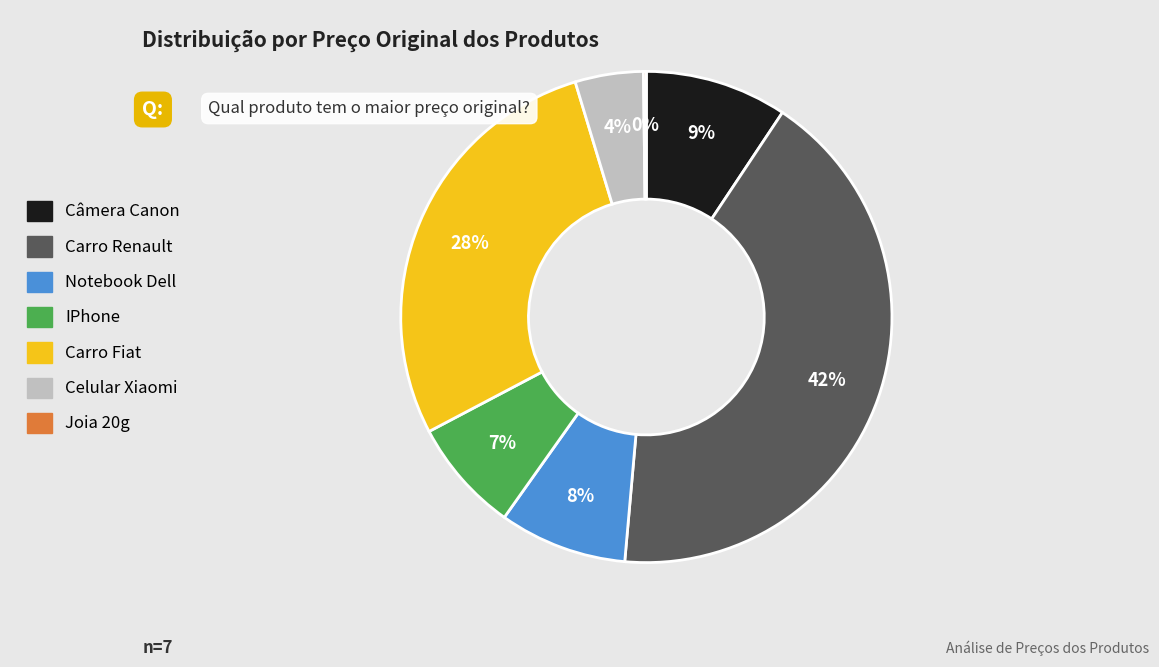

True or false: IPhone accounts for 7% of the total.

True